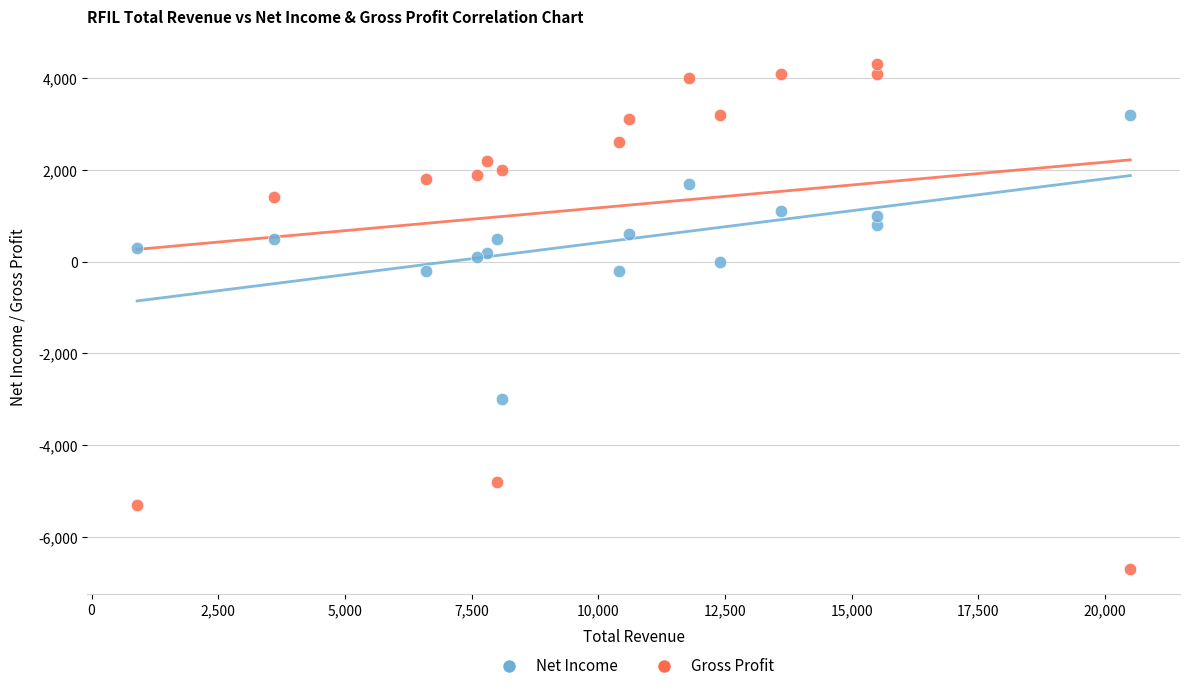

Which series has the largest Y range (max minus min)?

Gross Profit